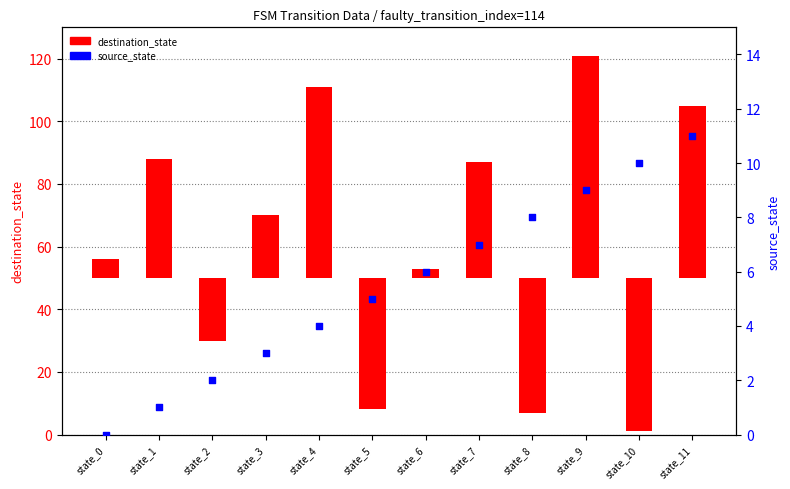

Which series has the largest total across all categories?

destination_state